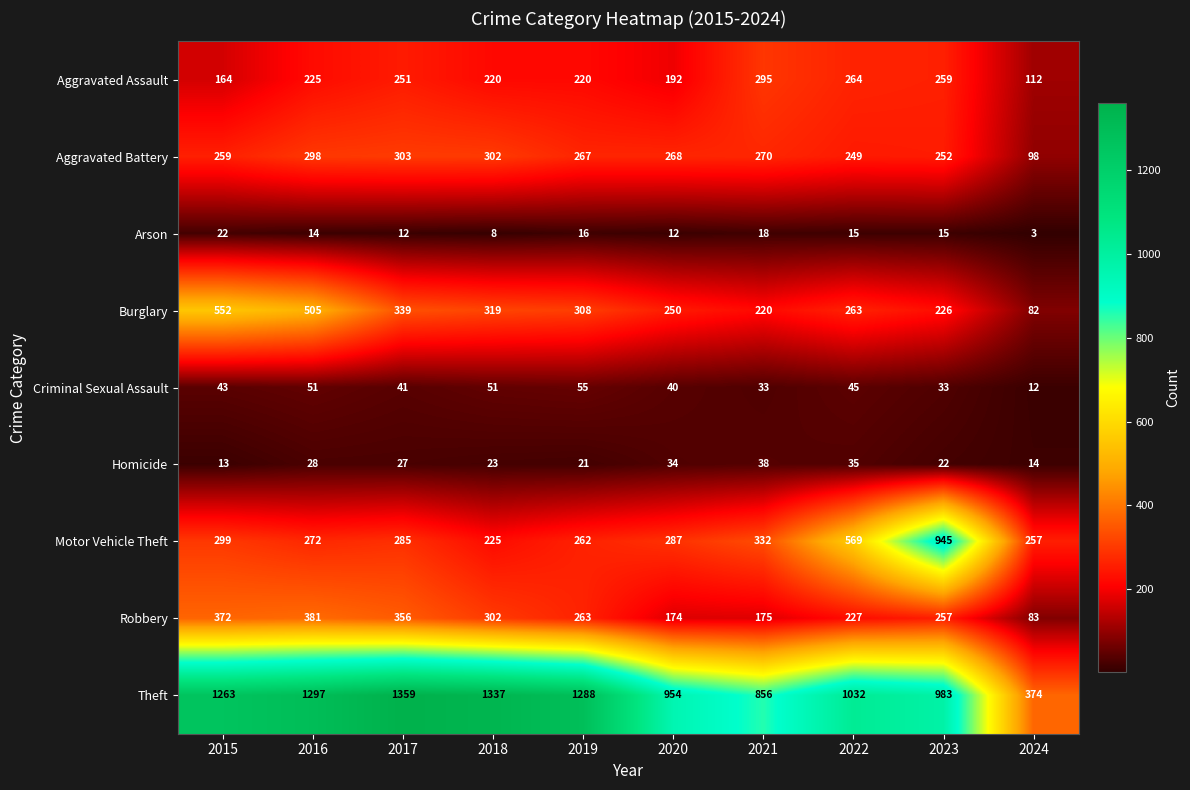

At which category does the chart reach its peak across all series?

2017